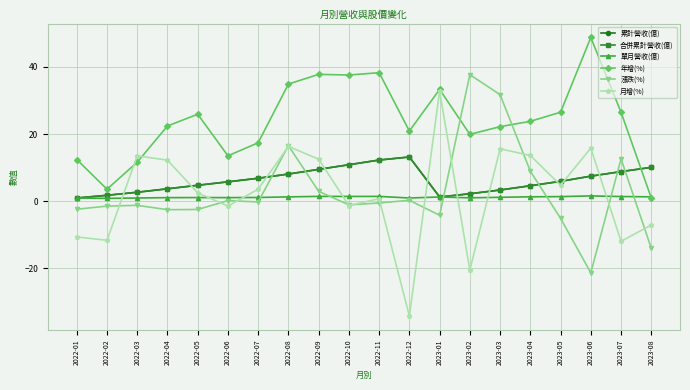

True or false: 累計營收(億) and 月增(%) intersect in this chart.

True